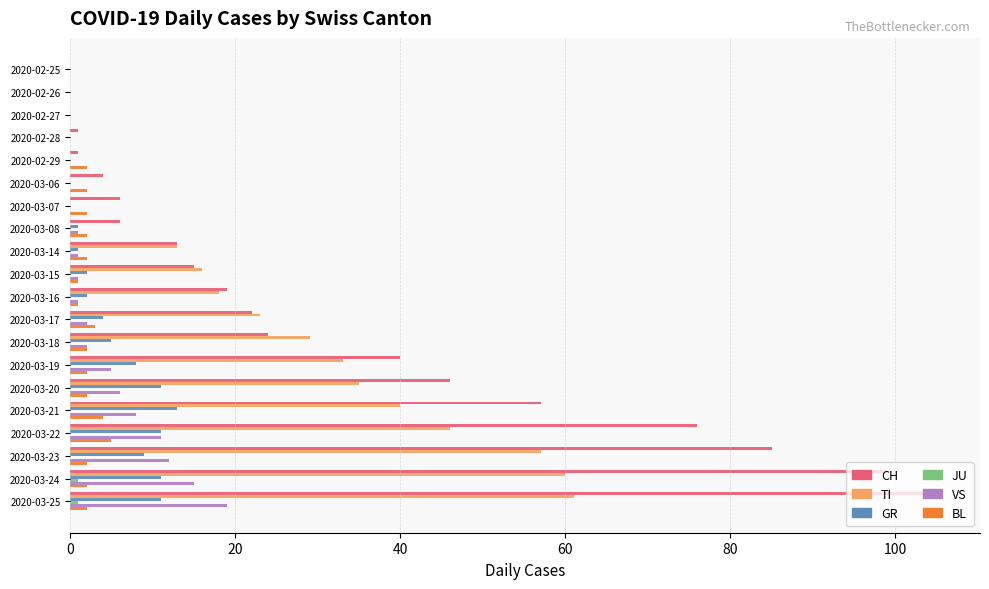

True or false: TI has a value of 61 at 2020-03-25.

True